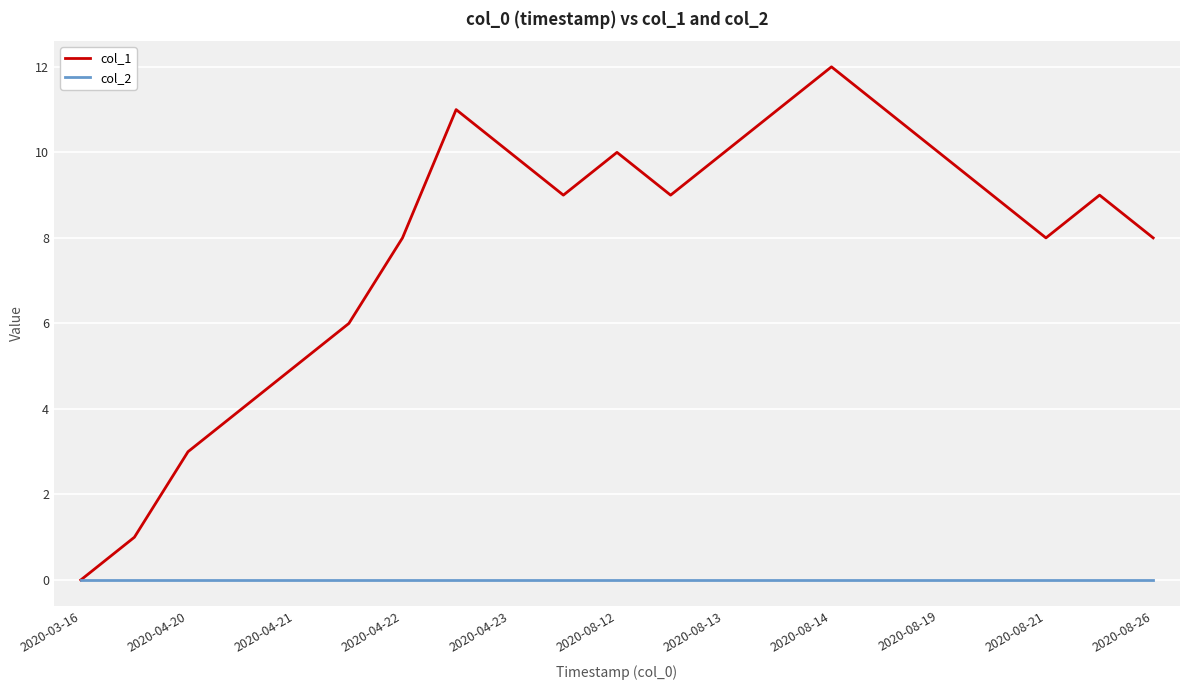

Which series has the largest total across all categories?

col_1